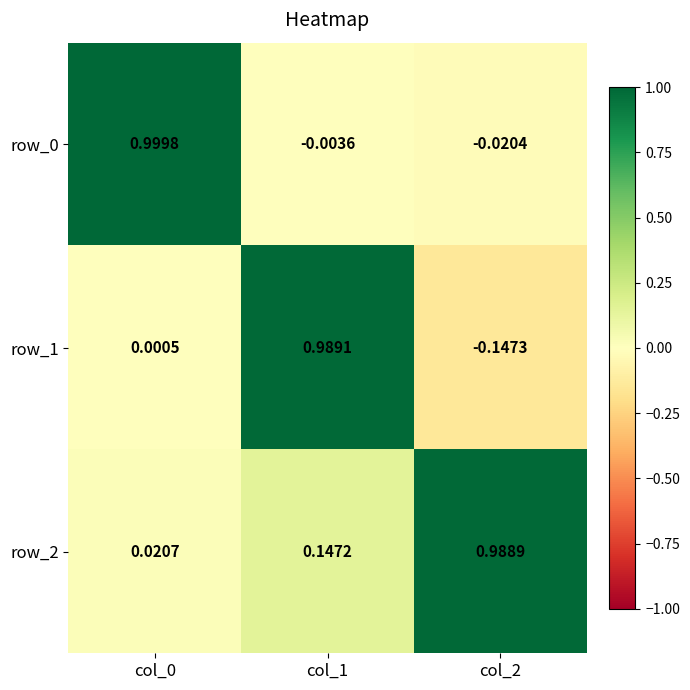

Is the value of row_1 at col_0 greater than the value of row_2 at col_0?

No